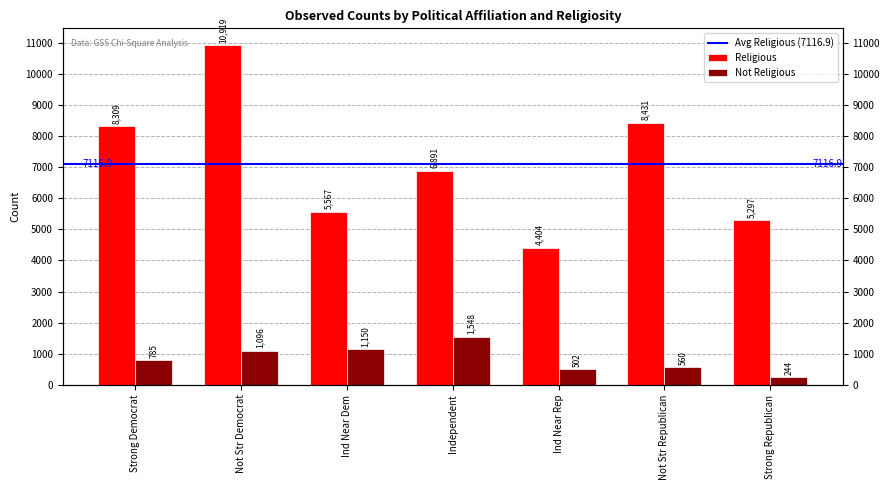

What is the label of the 1st bar from the right?

Strong Republican